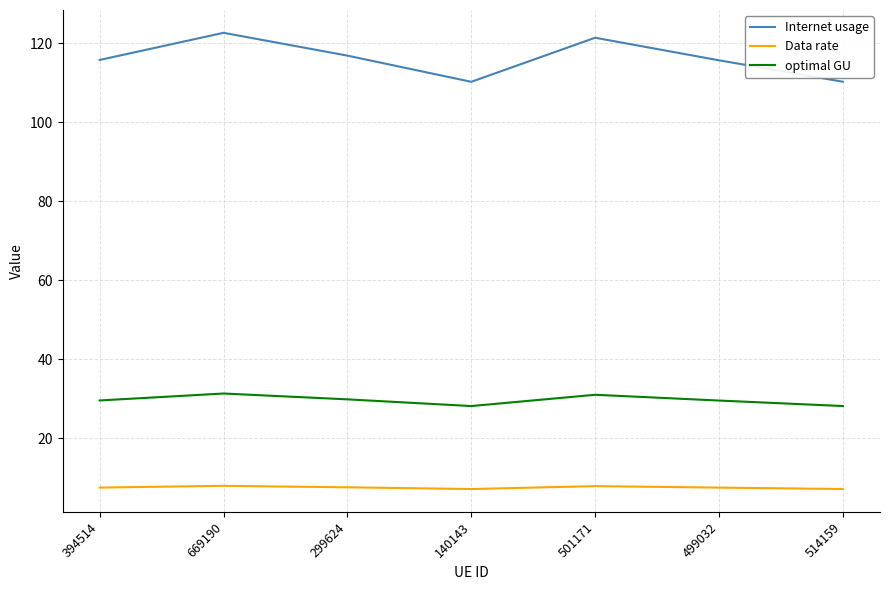

How many lines are shown in the chart?

3